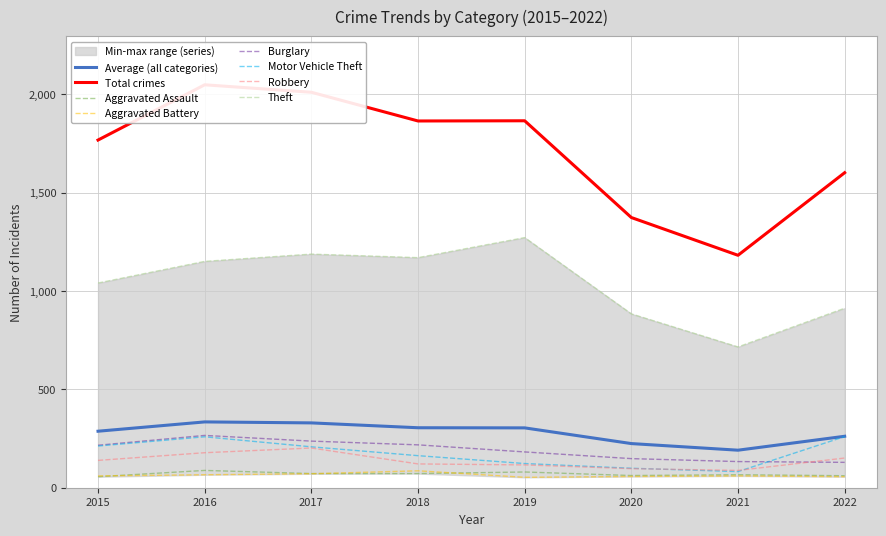

Rank the categories by Aggravated Assault value from highest to lowest.

2016, 2019, 2017, 2018, 2021, 2020, 2022, 2015